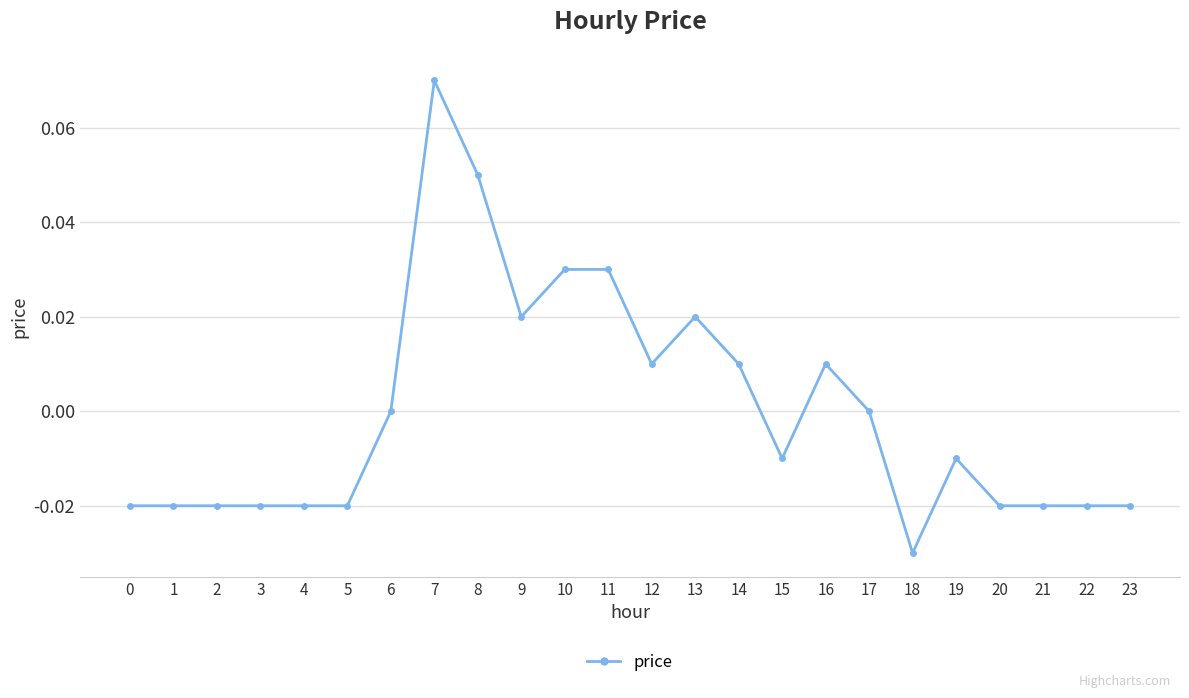

True or false: the data shows 0.0 at 16.

True